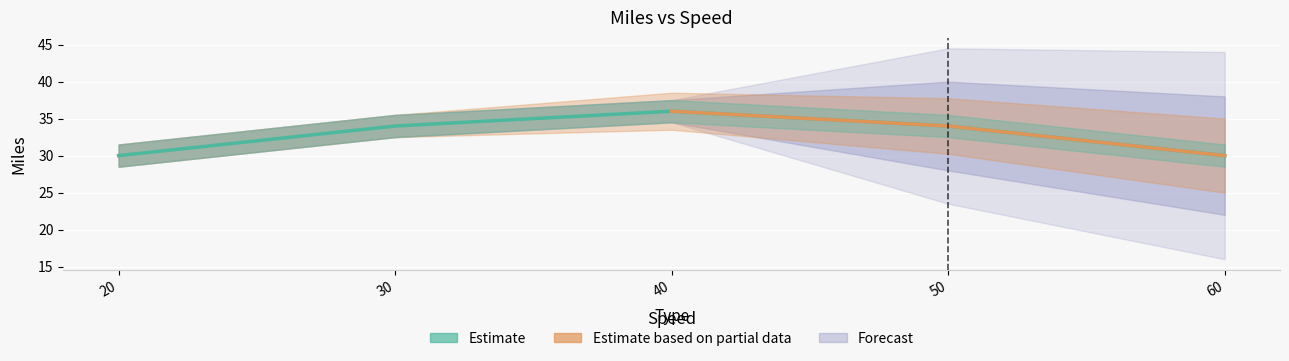

Reading left to right, what are all the values shown in this chart?

20=30	30=34	40=36	50=34	60=30